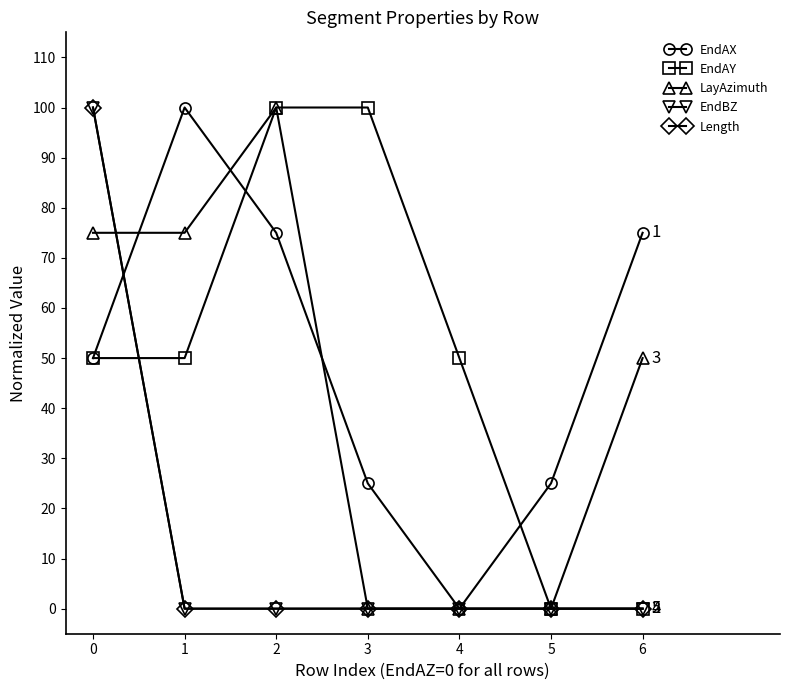

Which category has the highest value in the LayAzimuth series?

2